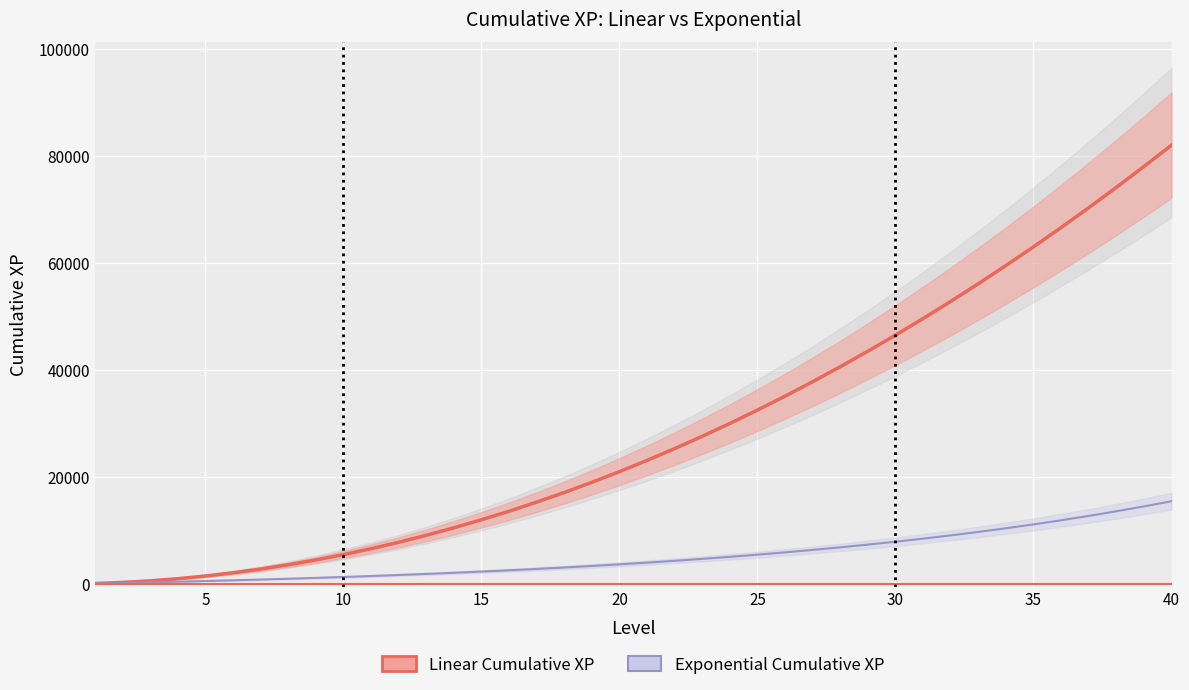

List the series in order of their peak value, lowest first.

Exponential Cumulative XP, Linear Cumulative XP